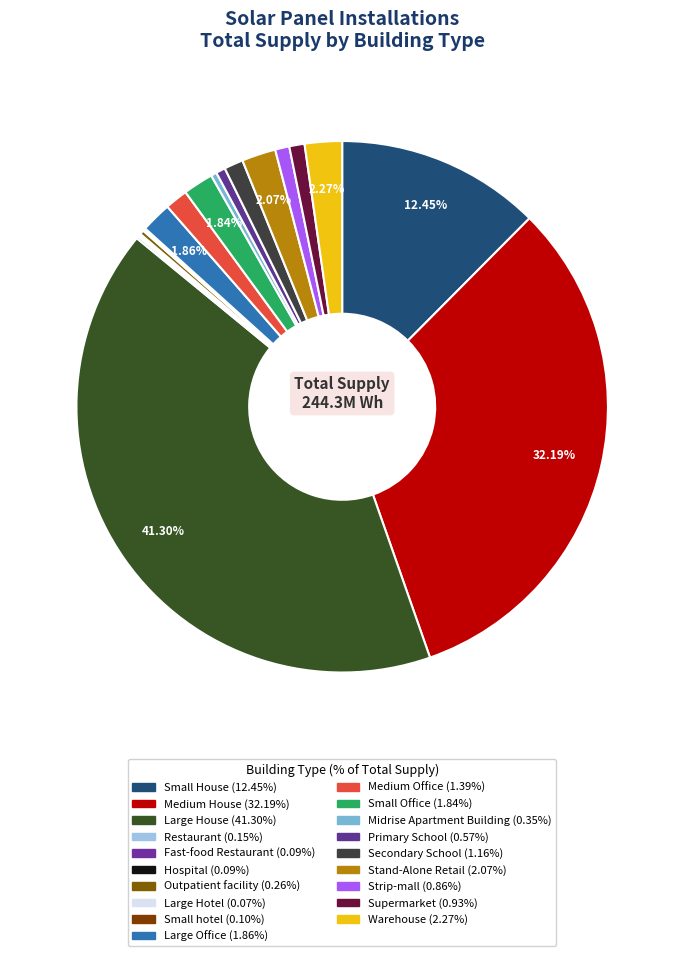

What is the change in value from Large Hotel to Supermarket?

+2084689.3